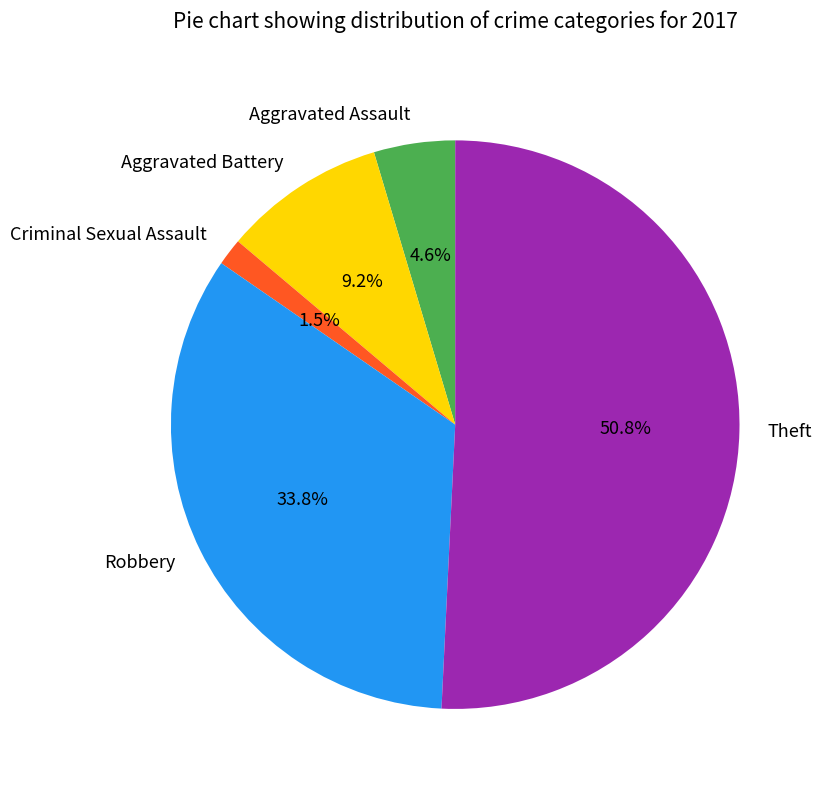

Which has a higher value, Criminal Sexual Assault or Aggravated Battery?

Aggravated Battery